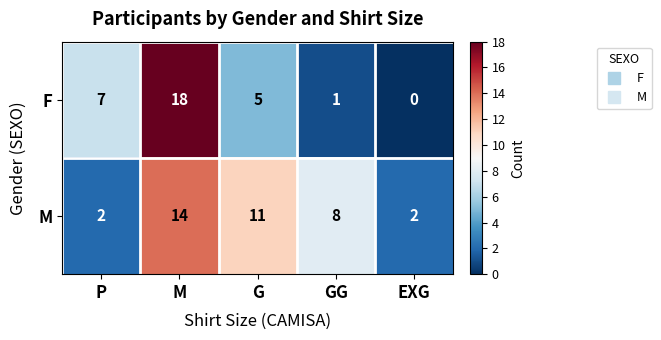

Which series has the largest total across all categories?

M